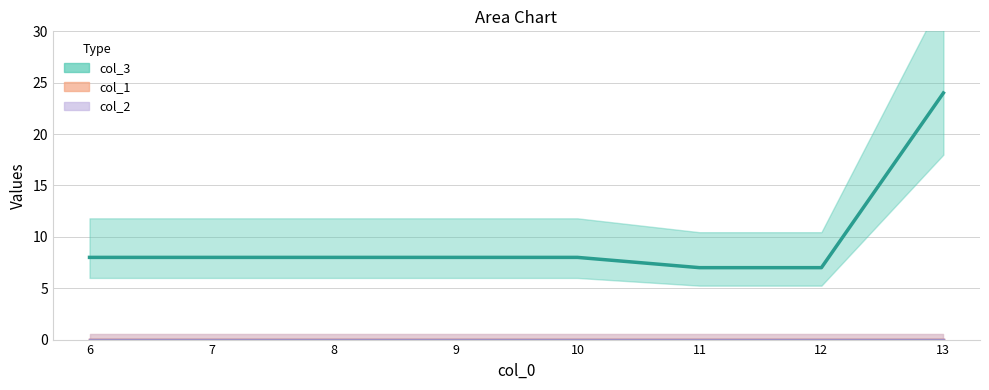

True or false: col_1 and col_2 cross at least once.

False